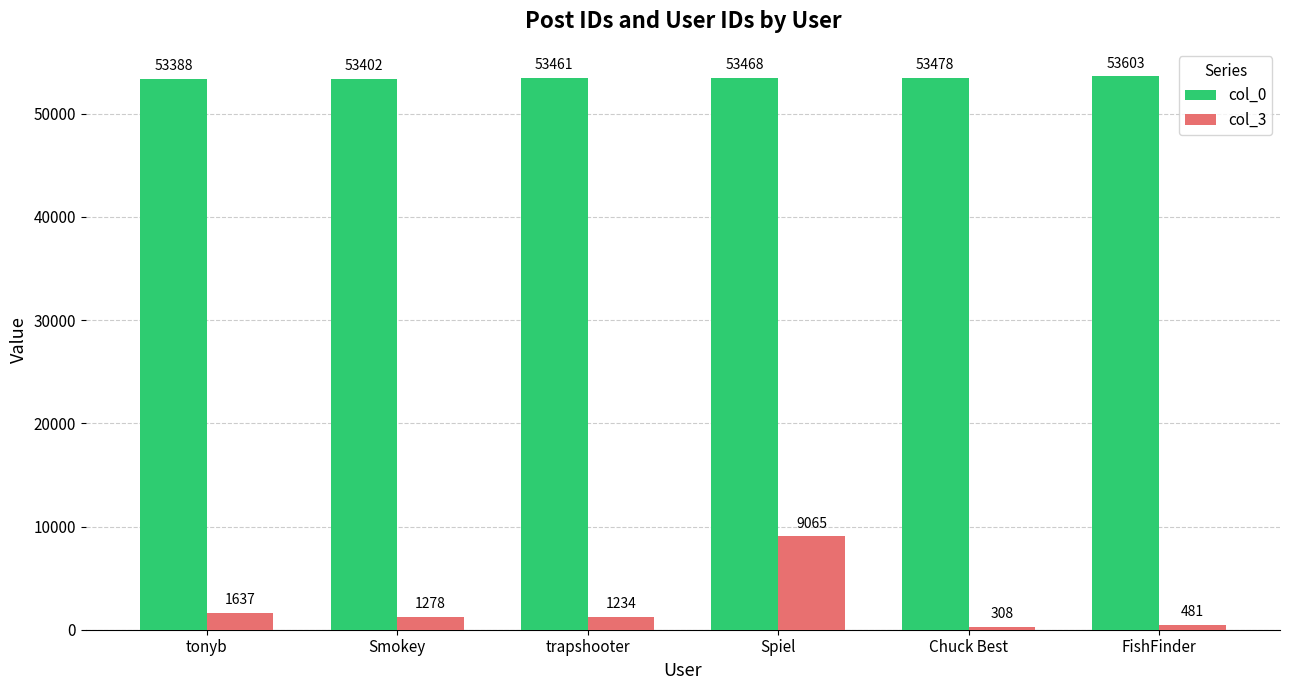

Rank the series by their average value, from highest to lowest.

col_0, col_3